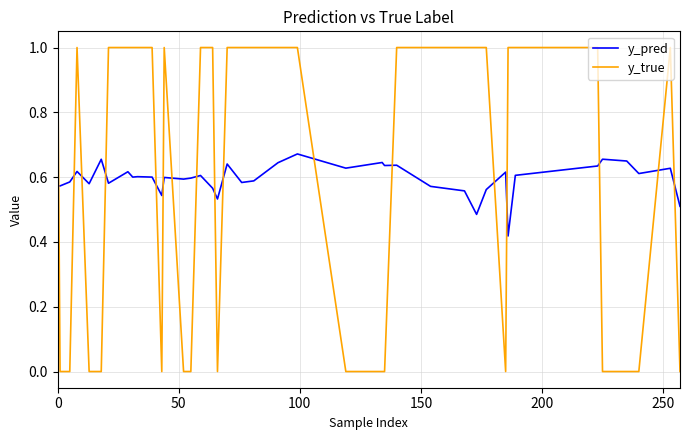

In y_pred, how many points are higher than both neighbors (excluding endpoints)?

13